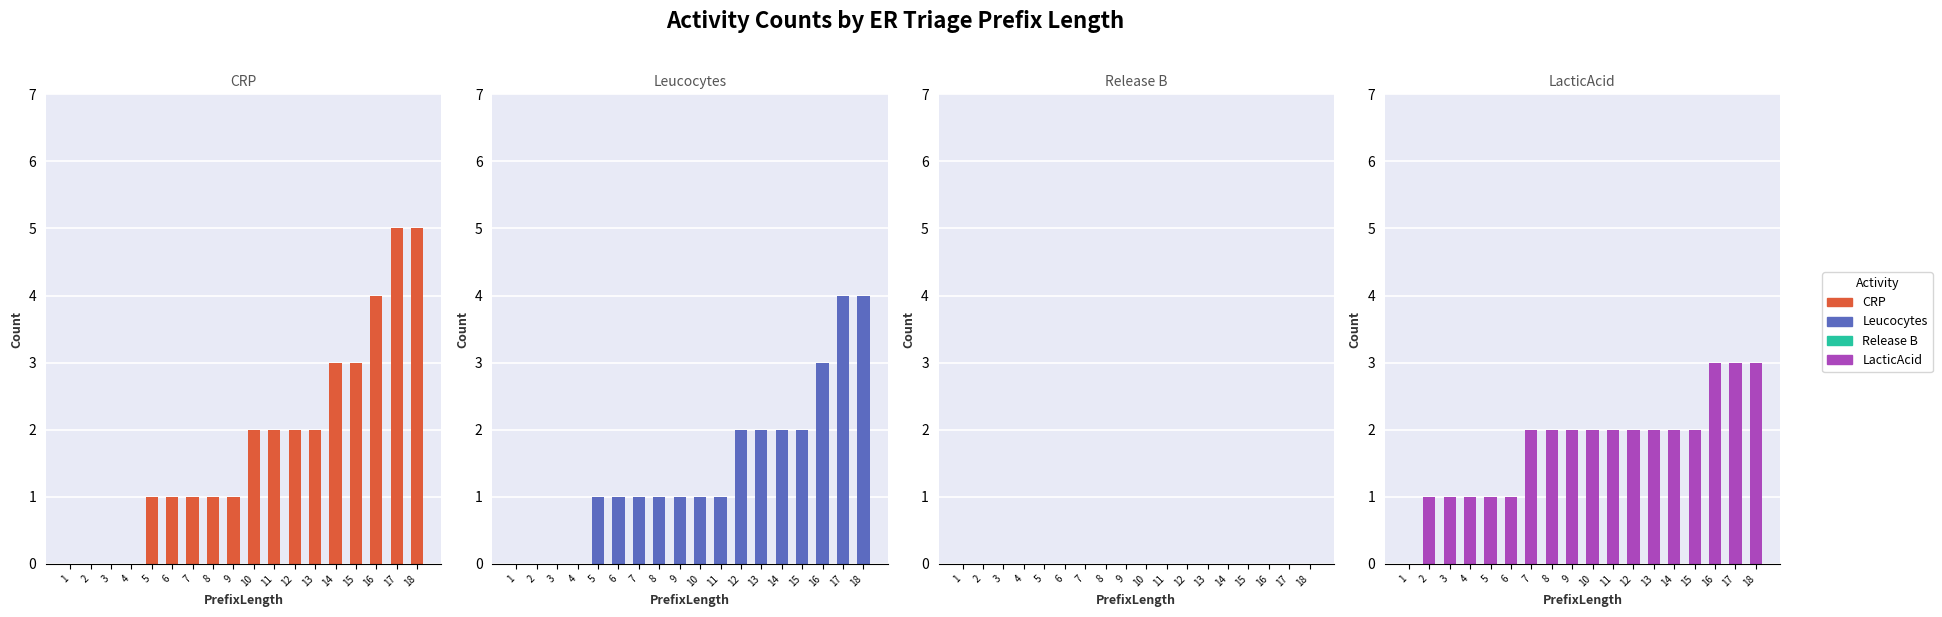

What is the average value of the LacticAcid series?

2